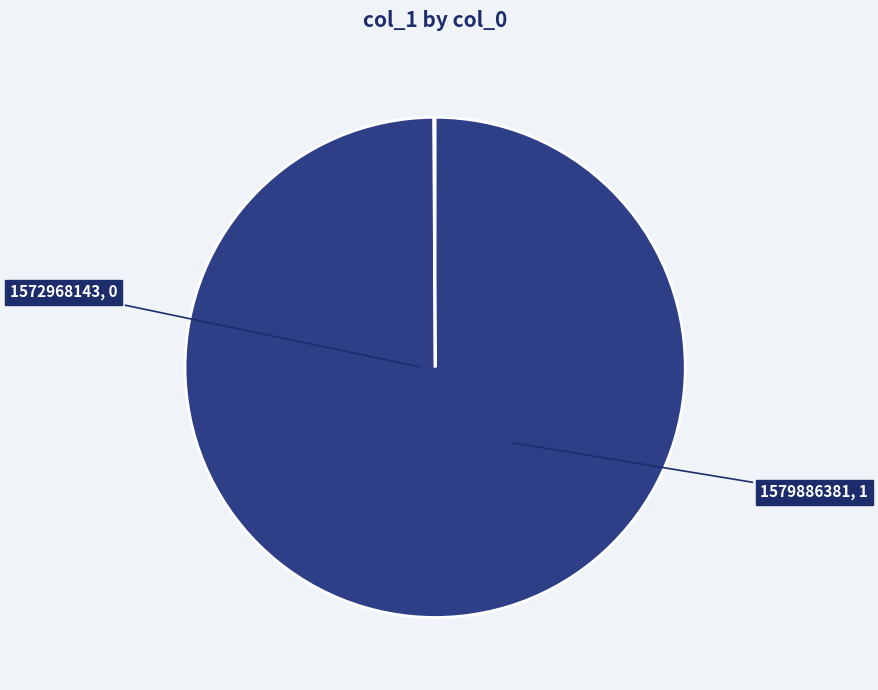

How many segments does this pie chart have?

2